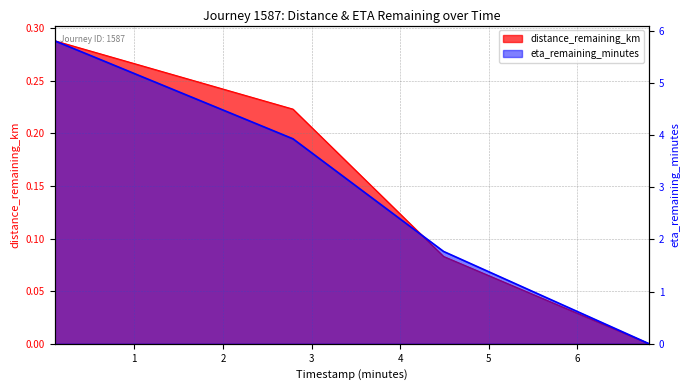

Reading left to right, list all the values displayed in this chart.

distance_remaining_km: 0.3	0.2	0.1	0.0
eta_remaining_minutes: 5.8	3.9	1.8	0.0